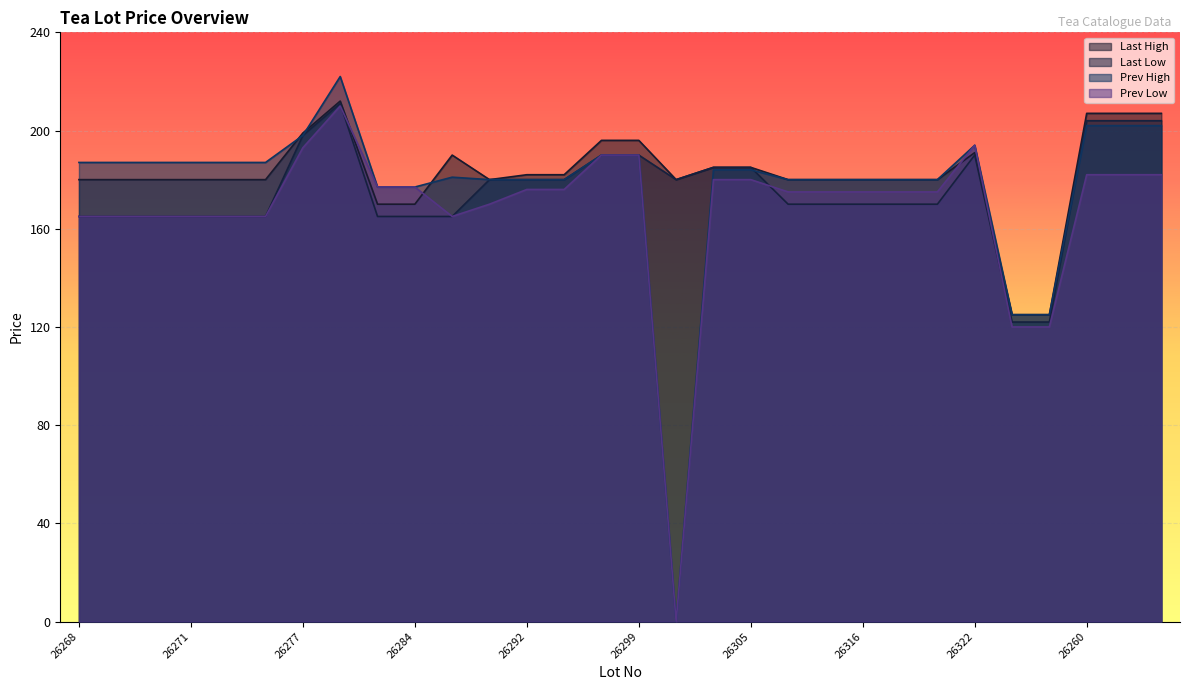

How many values in the Last Low series are below 170?

11